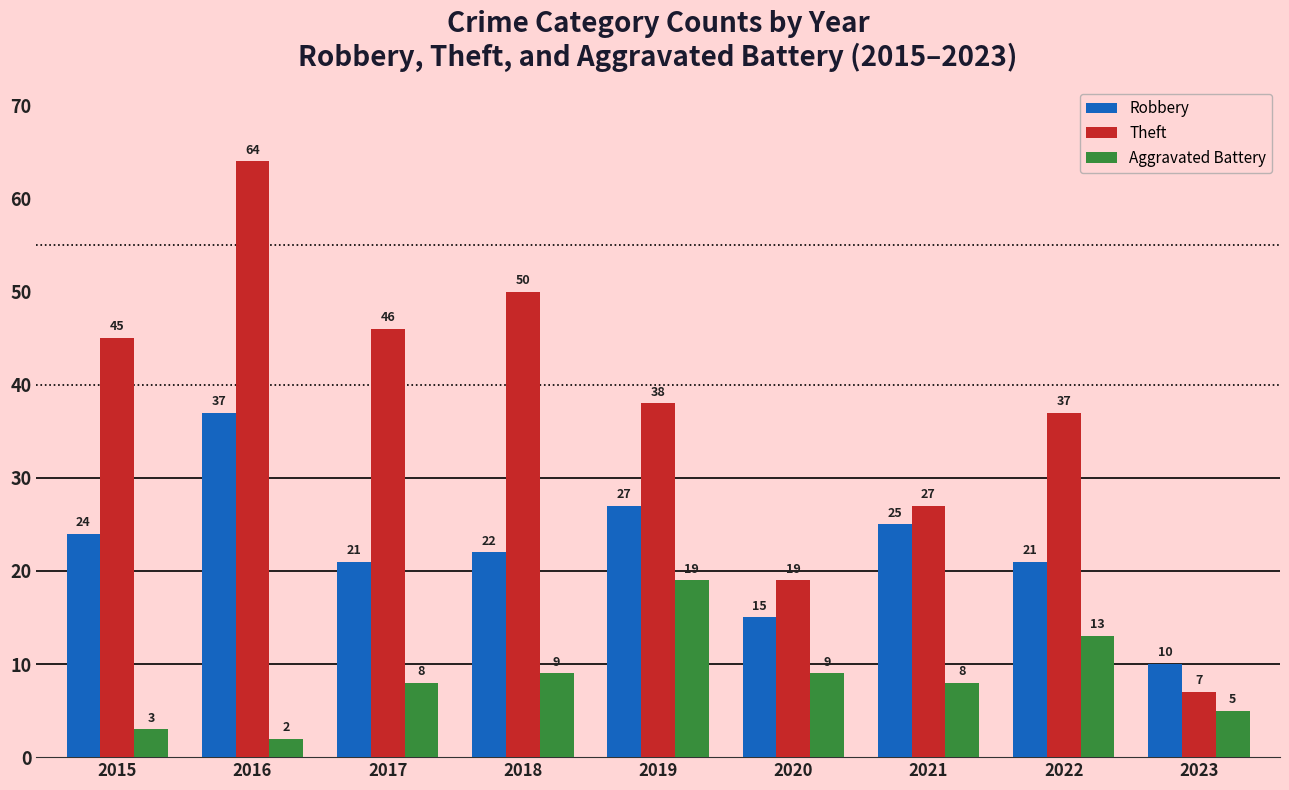

Count the number of data series in this chart.

3